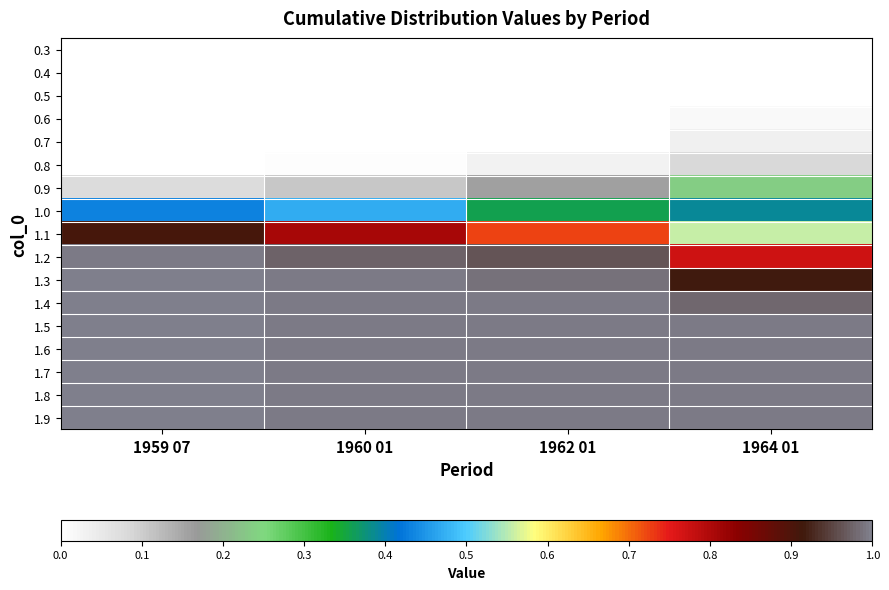

Between 1959 07 and 1964 01, which series saw the biggest shift?

1.1